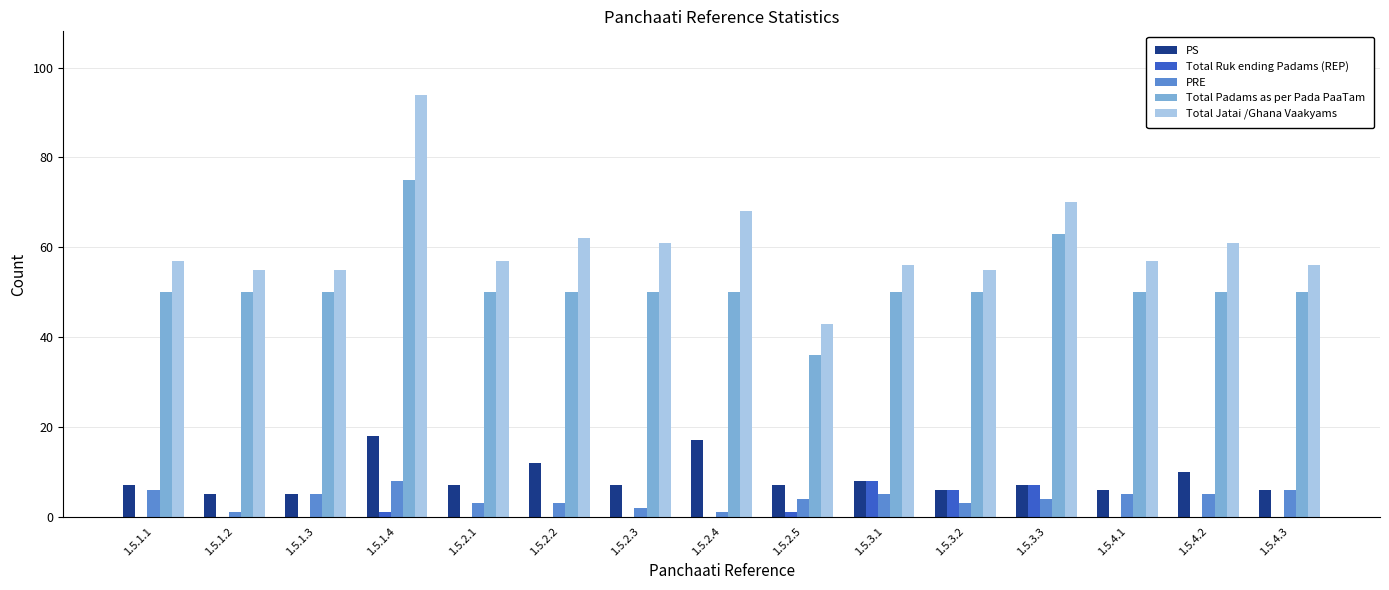

Are the bars horizontal?

No